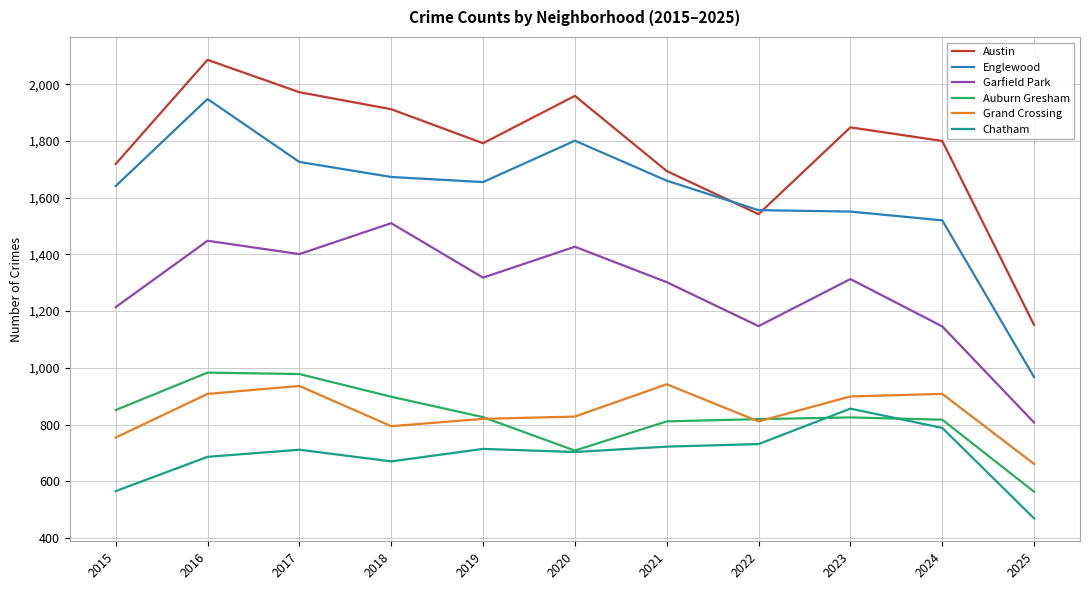

Which series changed the most between 2019 and 2024?

Garfield Park